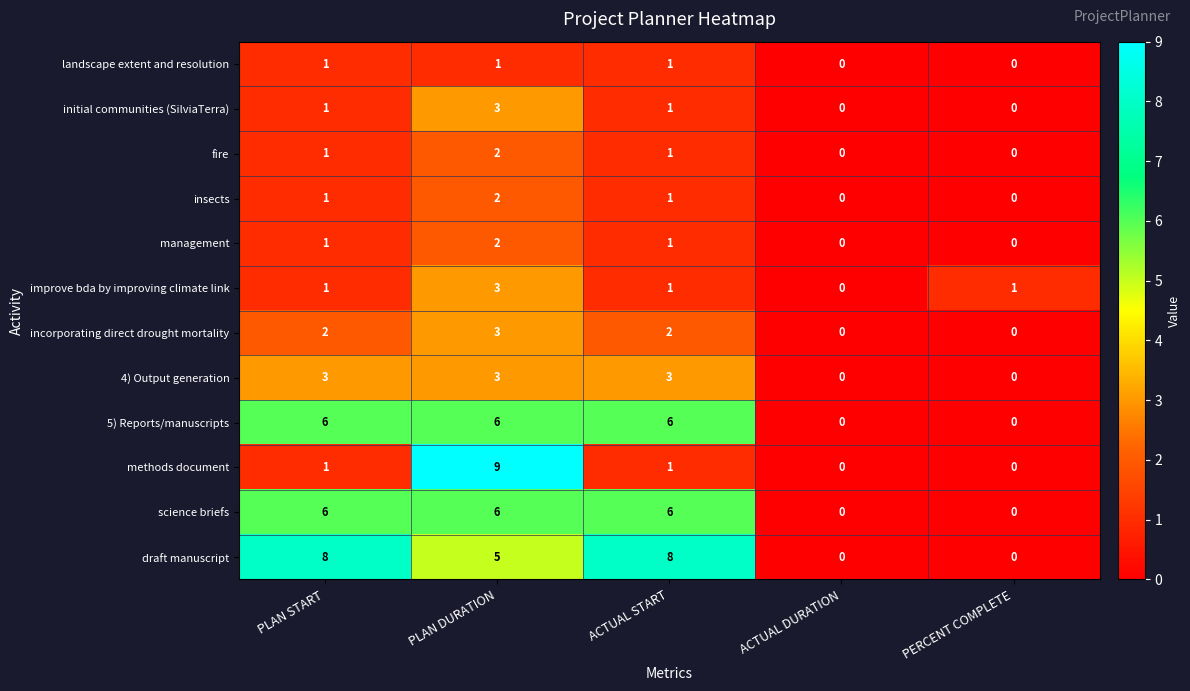

What is the difference between the maximum and minimum values in the 5) Reports/manuscripts series?

6